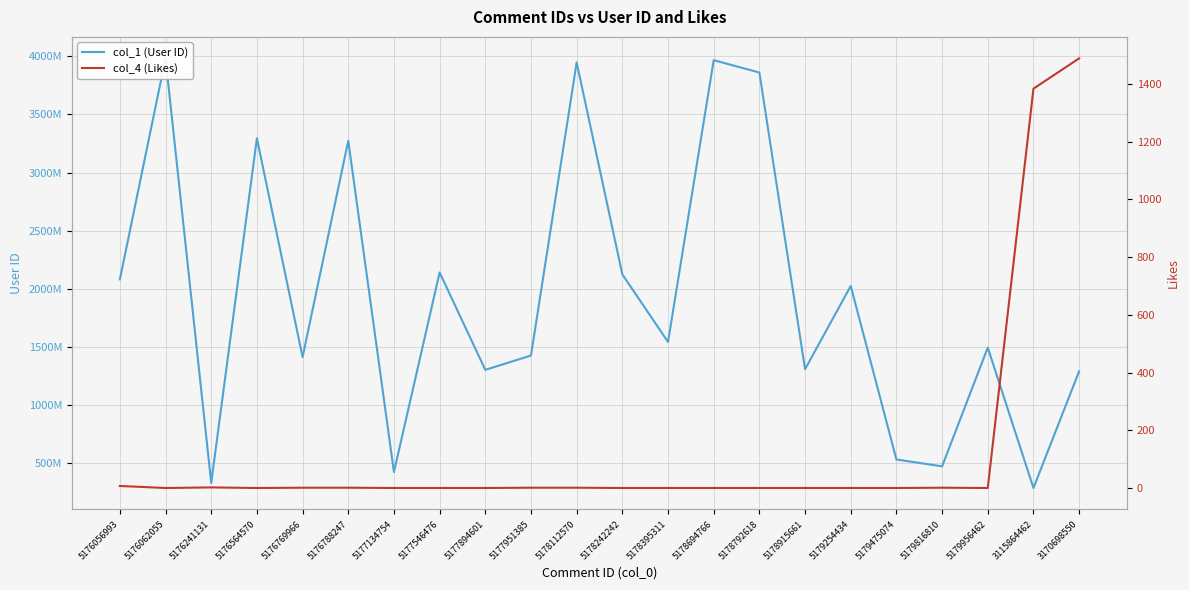

Is this an area chart (filled region under the line)?

No